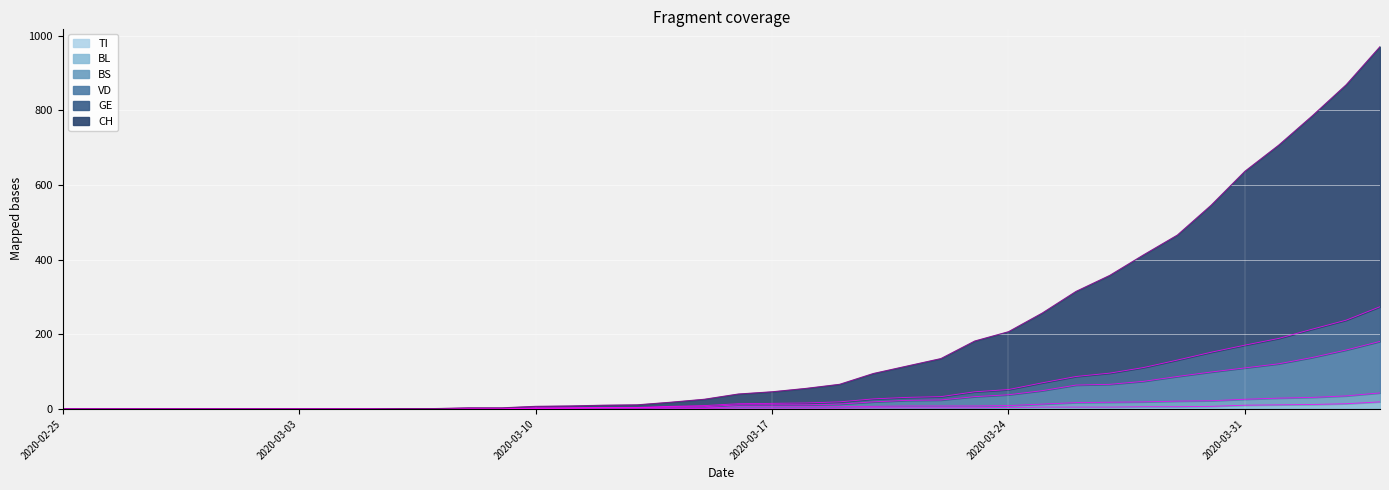

Does the chart display data point markers on the line(s)?

No